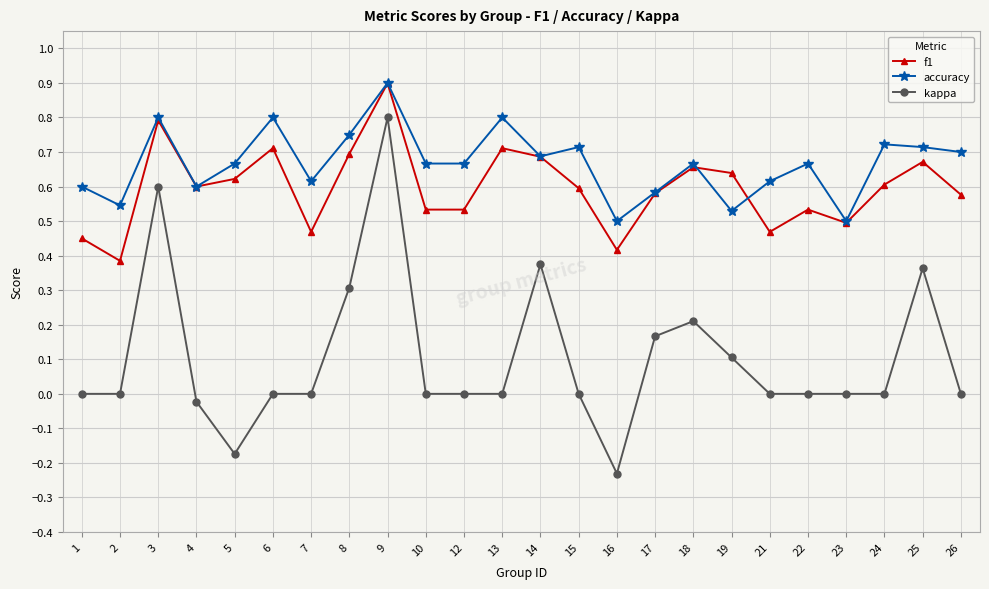

Which series has the largest range (max minus min)?

kappa